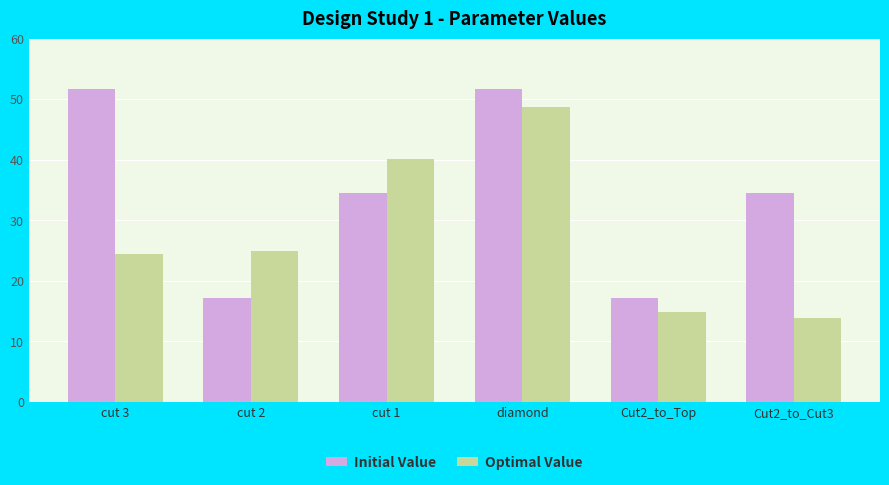

The Optimal Value series shows 14.8 at Cut2_to_Top. True or false?

True